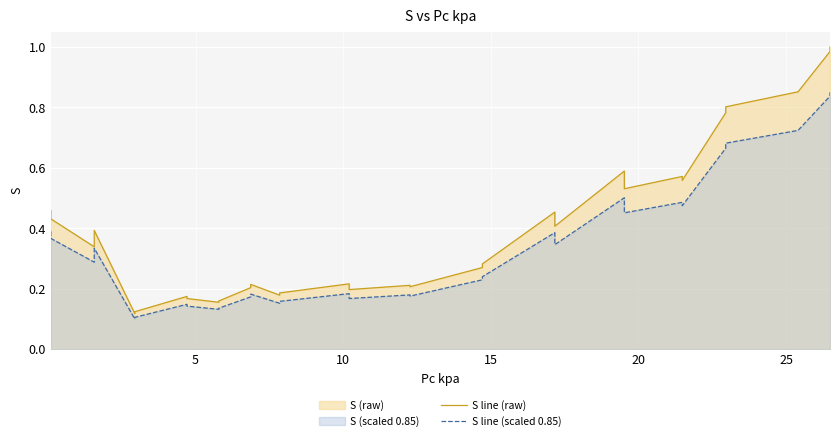

True or false: S line (scaled 0.85) and S line (raw) intersect in this chart.

False